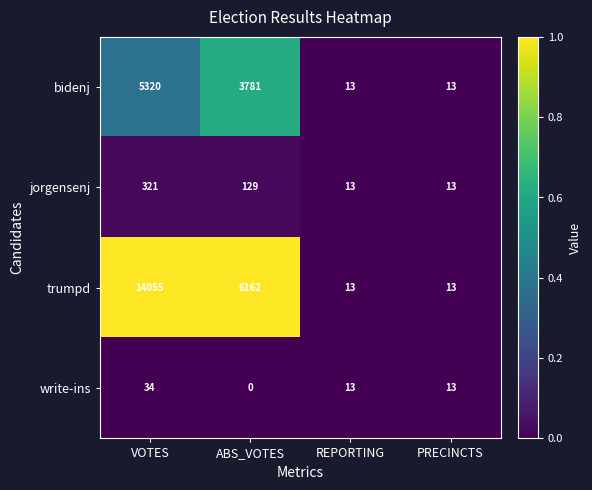

Is it true that jorgensenj equals 576 at VOTES?

False